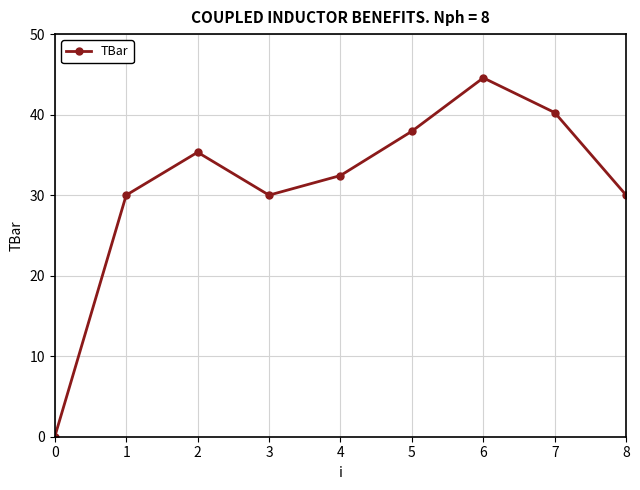

True or false: the data has more than 1 interior local peaks.

True